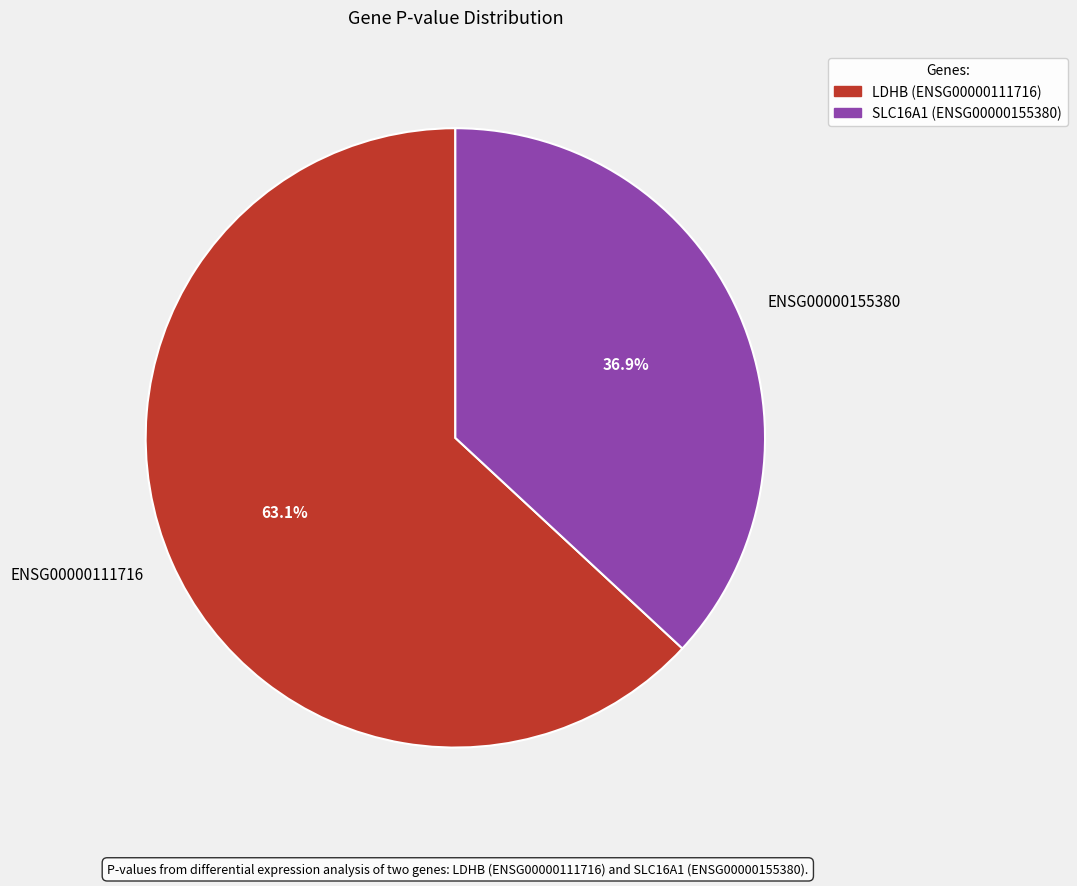

Is ENSG00000155380 the majority of the pie?

No